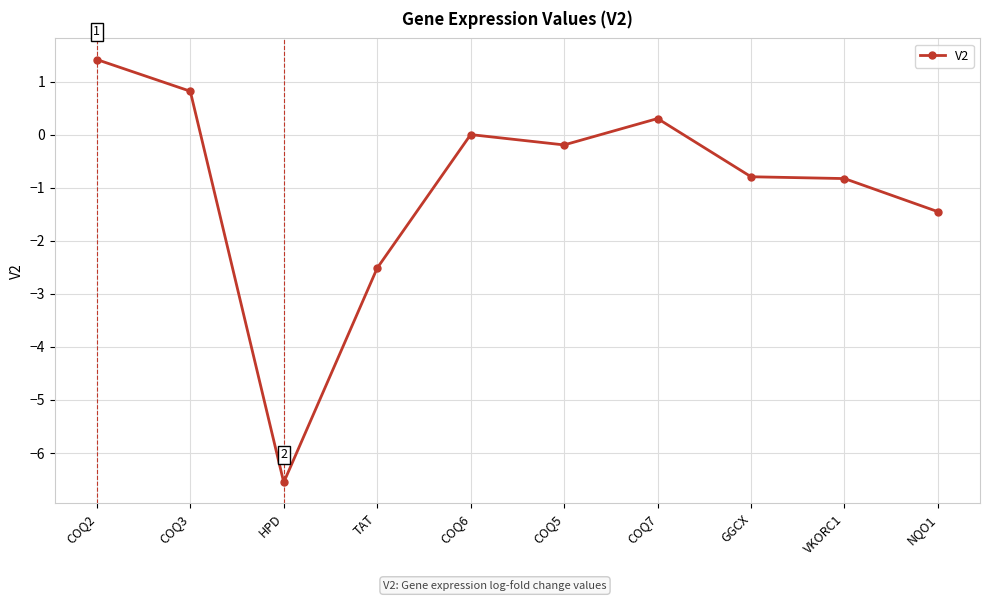

Which category has the lowest value across all series?

HPD